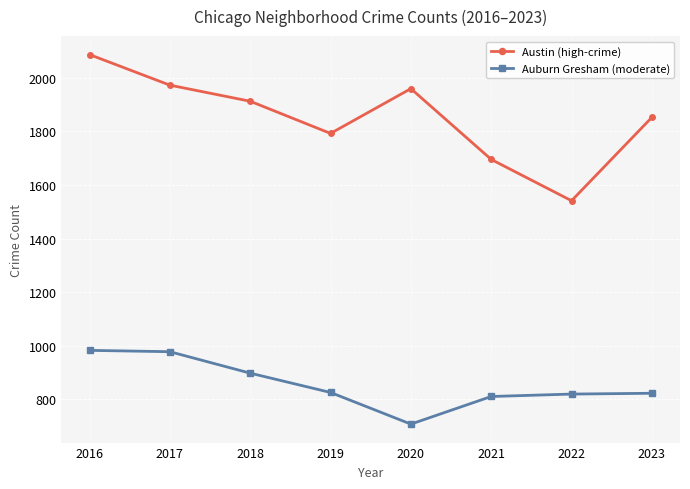

What is the value of the Austin (high-crime) point at the 7th from the left?

1541